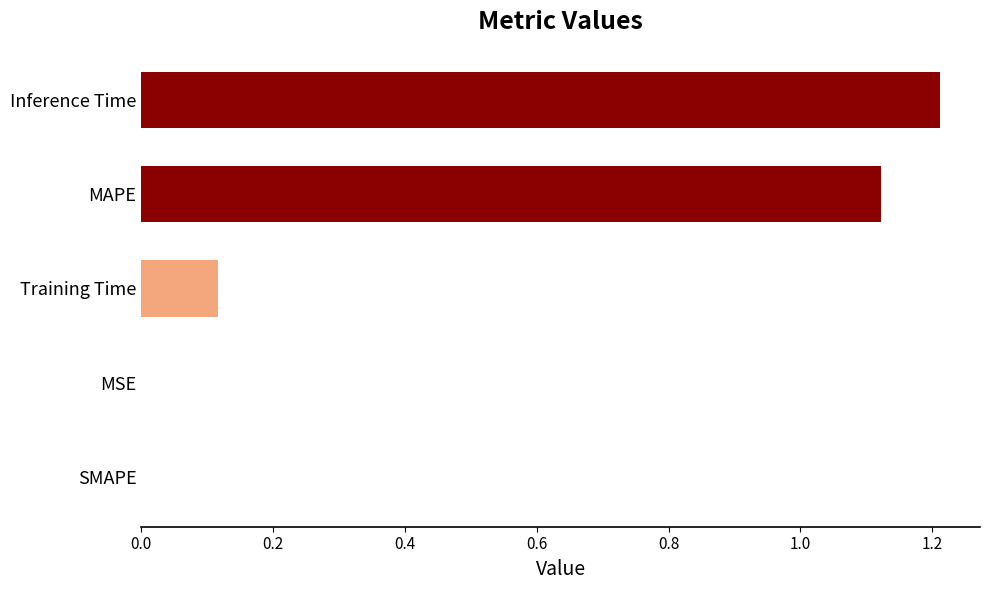

Between SMAPE and Inference Time, which is larger?

Inference Time